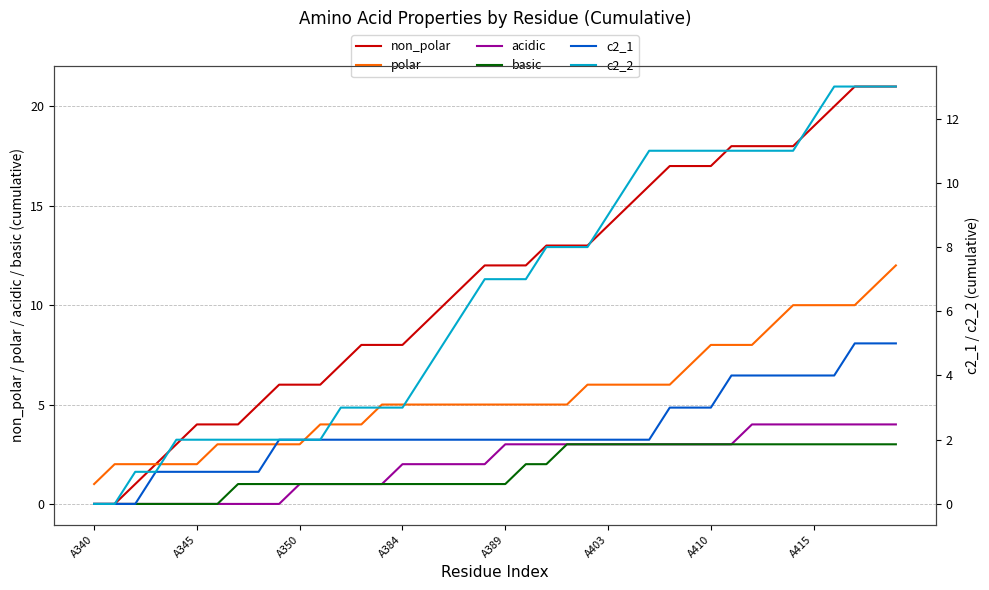

True or false: basic and non_polar intersect in this chart.

False